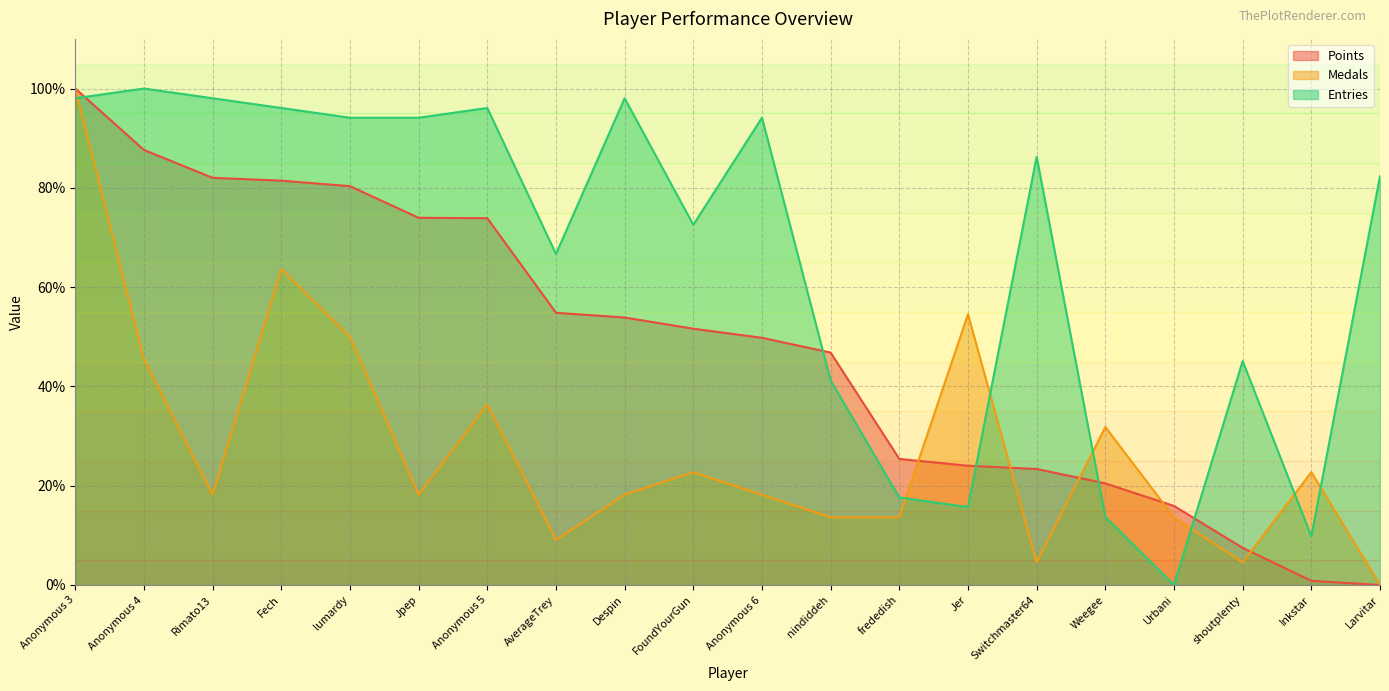

What is the maximum value for Entries?

100.0